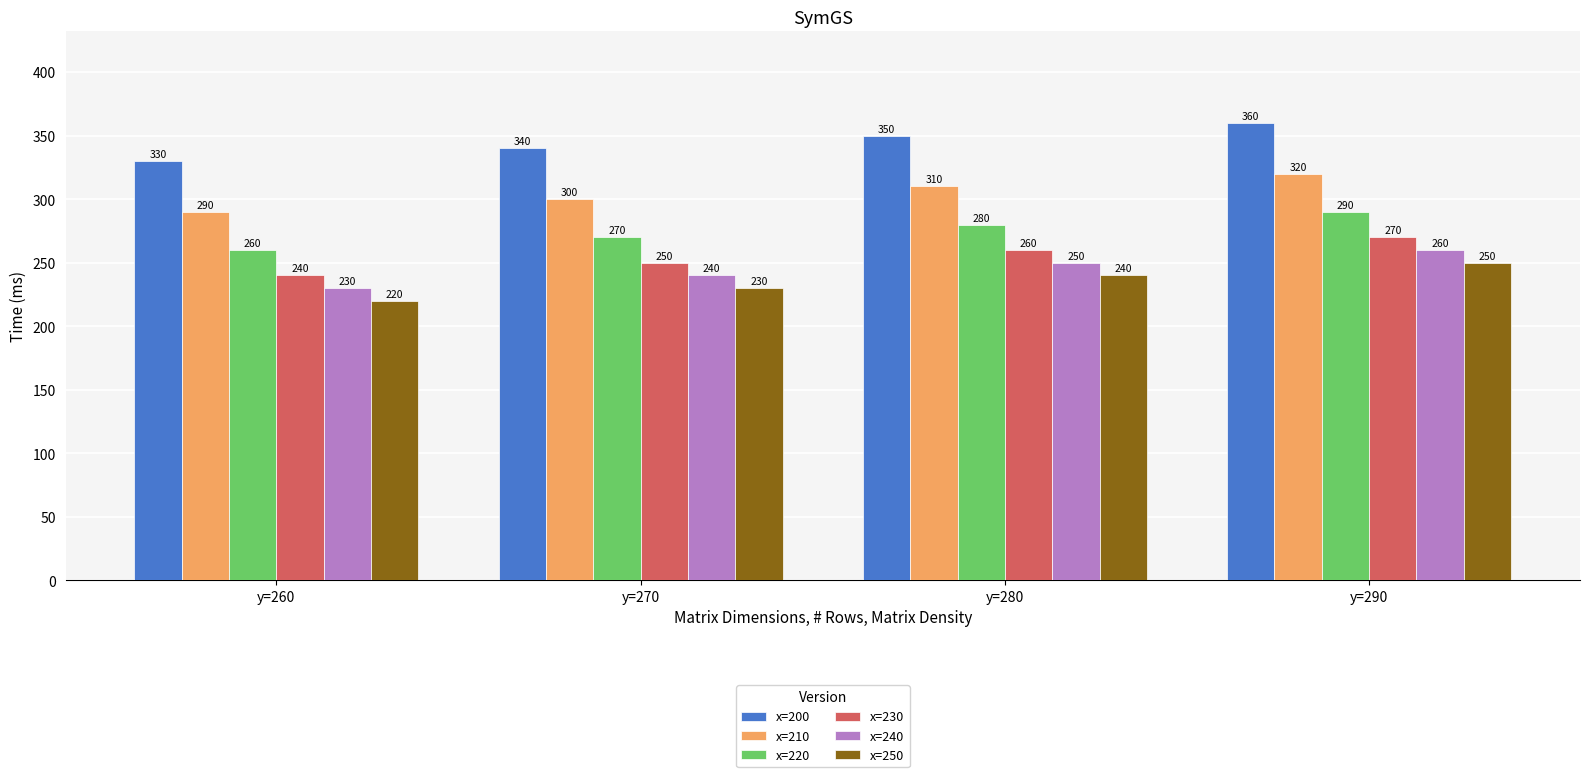

Reading left to right, list all the values displayed in this chart.

x=200: 330	340	350	360
x=210: 290	300	310	320
x=220: 260	270	280	290
x=230: 240	250	260	270
x=240: 230	240	250	260
x=250: 220	230	240	250